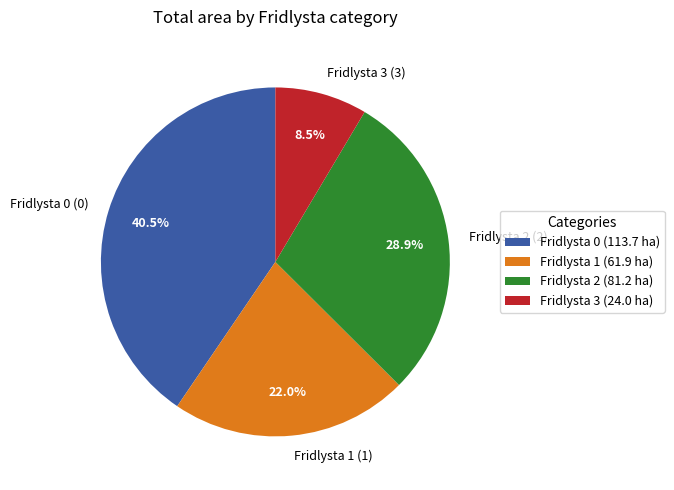

Is the sum of Fridlysta 0 (0) and Fridlysta 3 (3) greater than half?

No